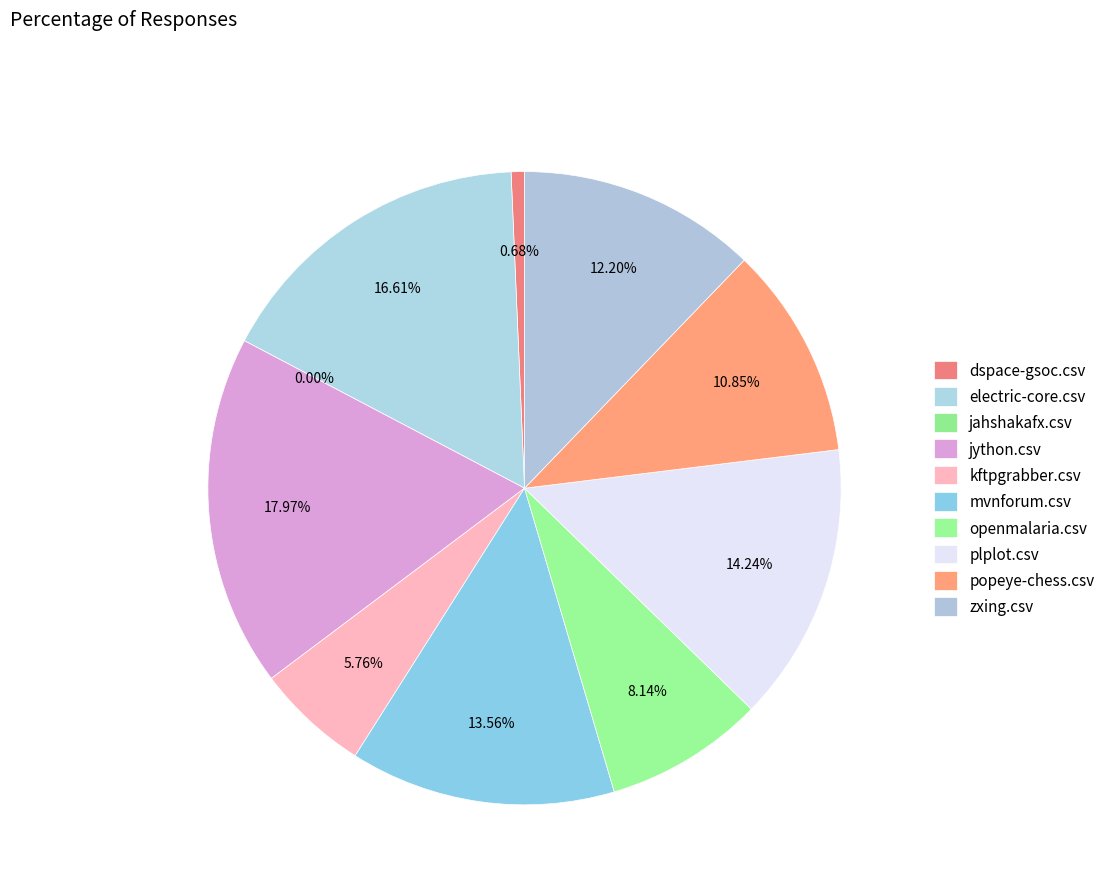

Is there any slice that represents more than half of the pie?

No